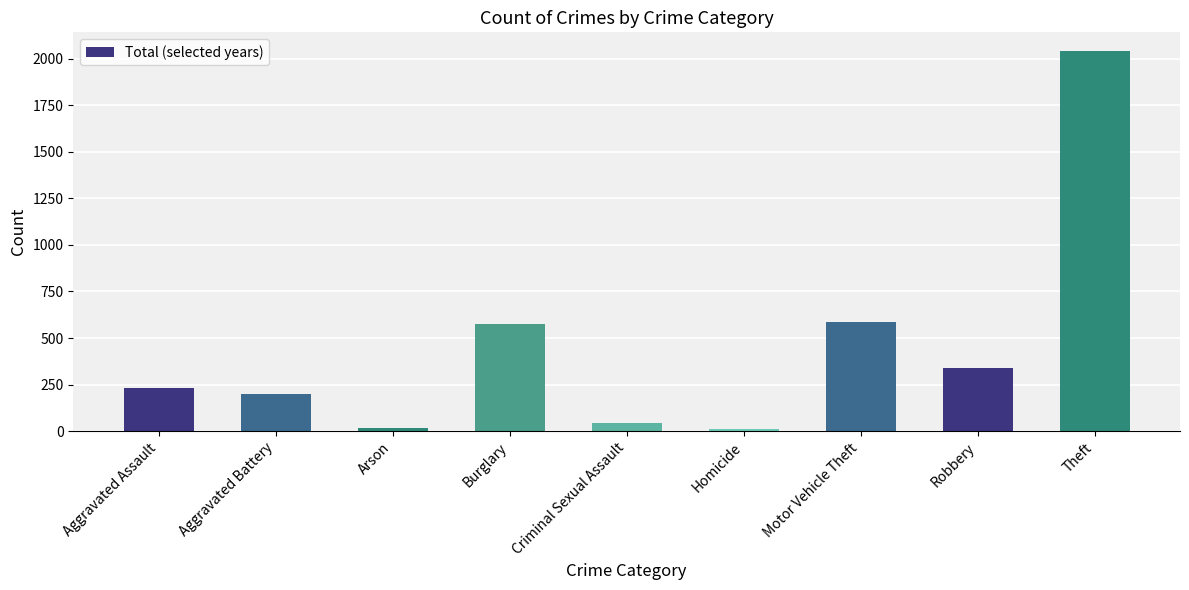

What is the difference between the maximum and second lowest values?

2022